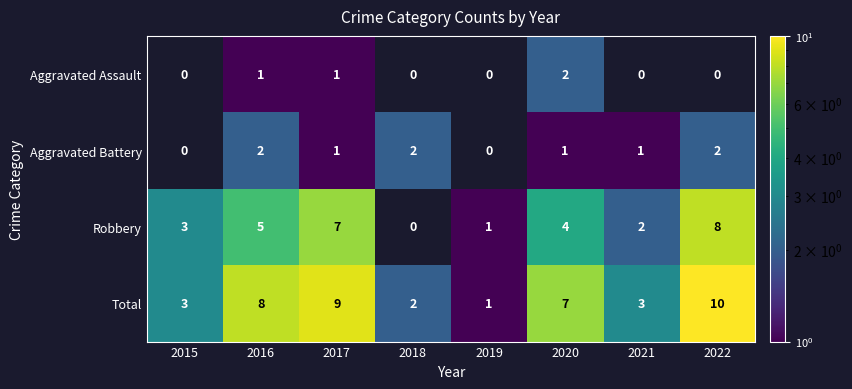

At which label does Total reach its minimum?

2019